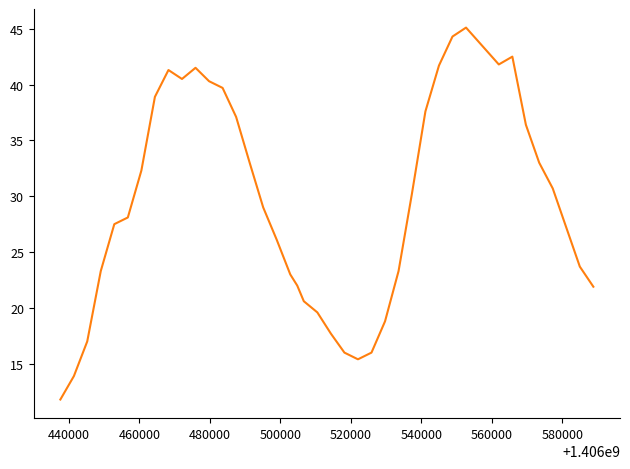

What is the smallest value displayed?

11.8